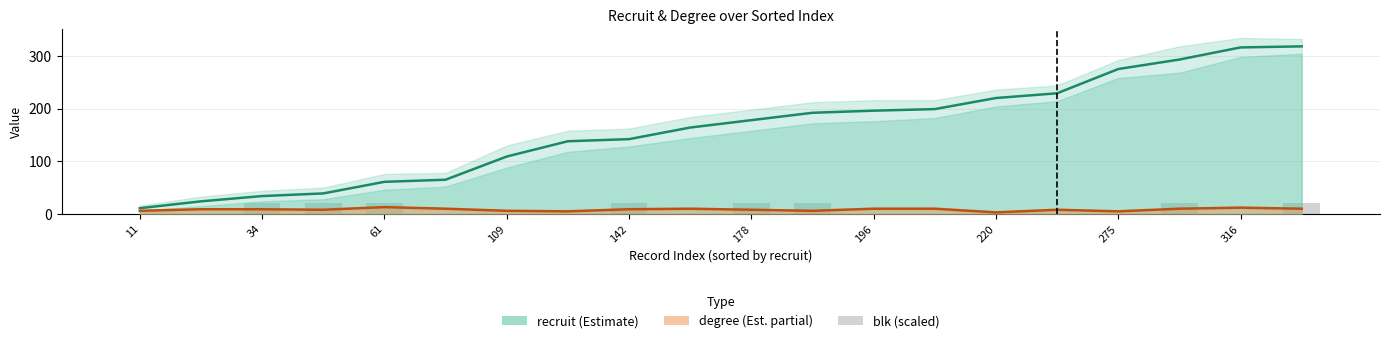

At 109, list the series in order from smallest to largest.

blk (scaled), degree (Est. partial), recruit (Estimate)